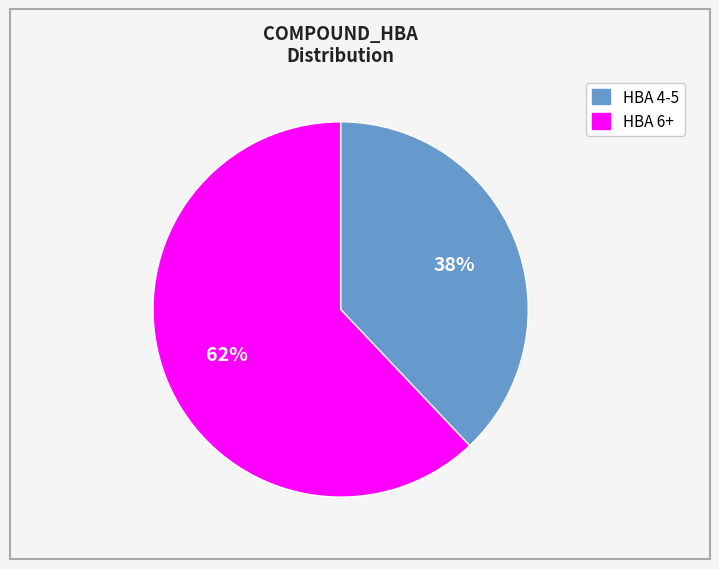

Does any single category account for the majority?

Yes